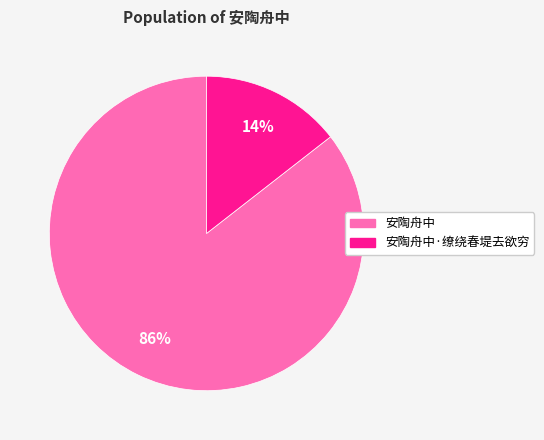

To the nearest percent, what is the average slice percentage?

50%